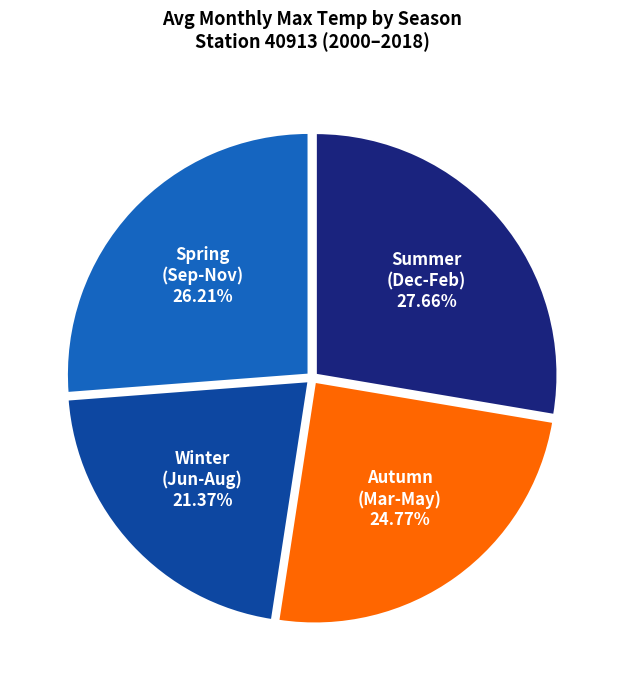

Is there any slice that represents more than half of the pie?

No